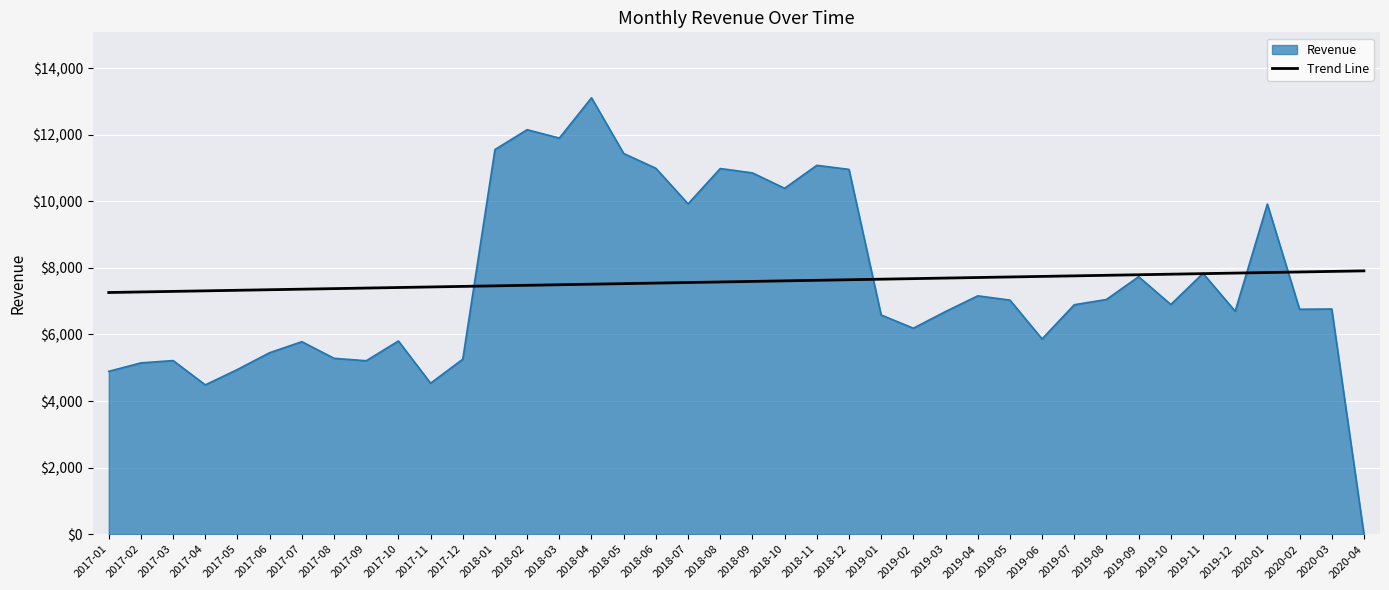

Rank the series by their maximum value, from highest to lowest.

Revenue, Trend Line